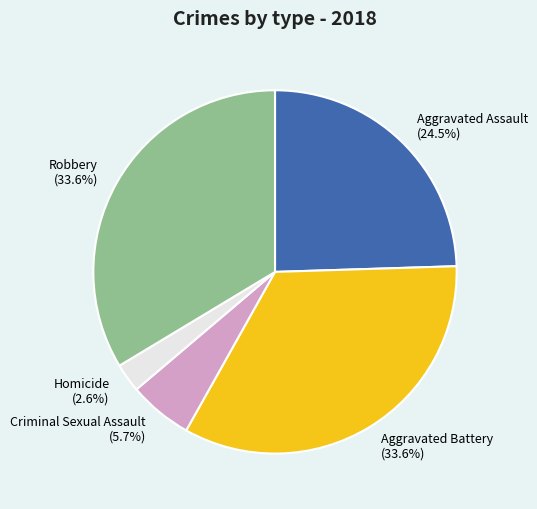

Do Aggravated Battery and Robbery together represent more than half of the pie?

Yes